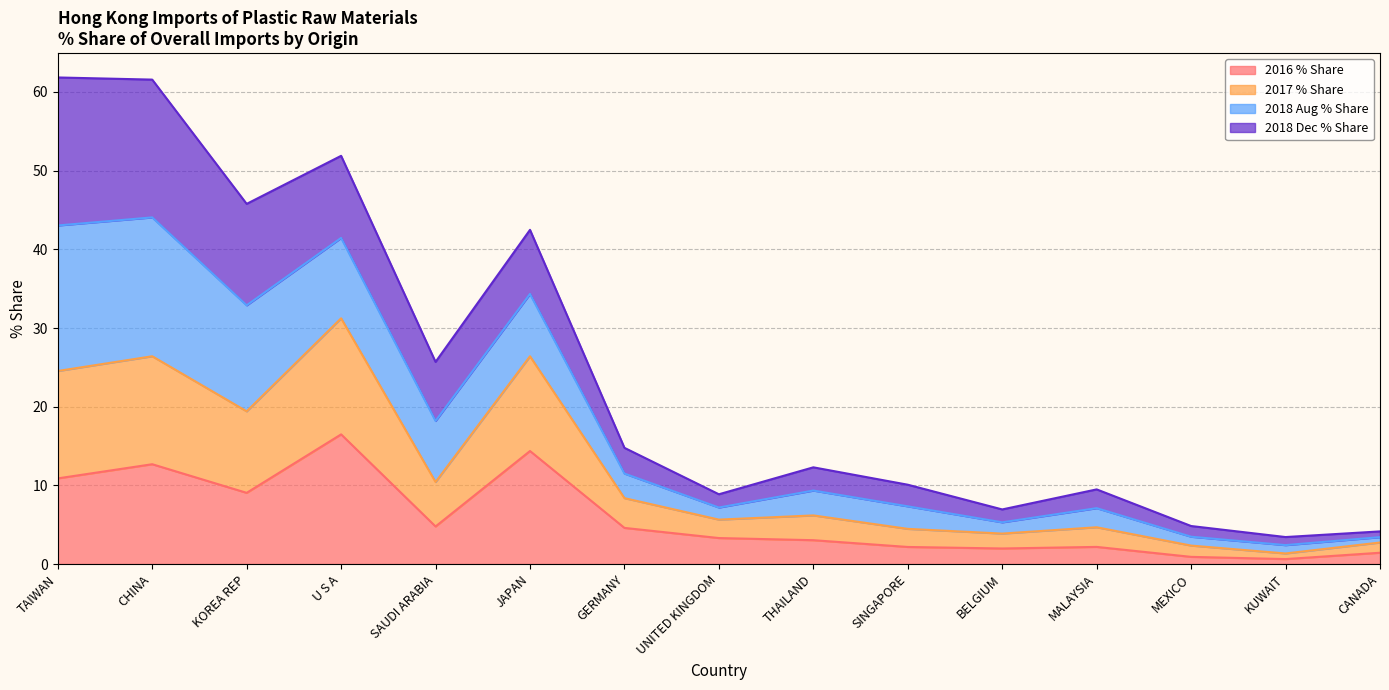

How many interior local peaks does the 2016 % Share series have?

4